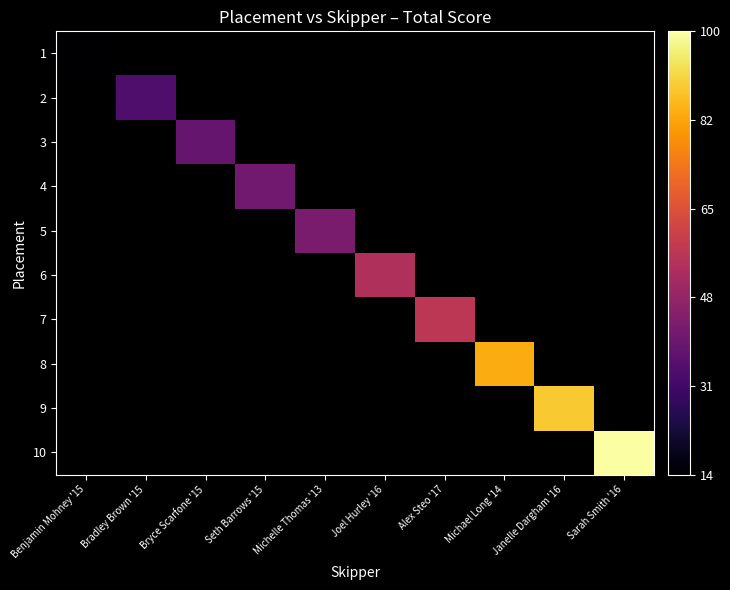

List the series in order of their overall mean, lowest first.

1, 2, 3, 4, 5, 6, 7, 8, 9, 10